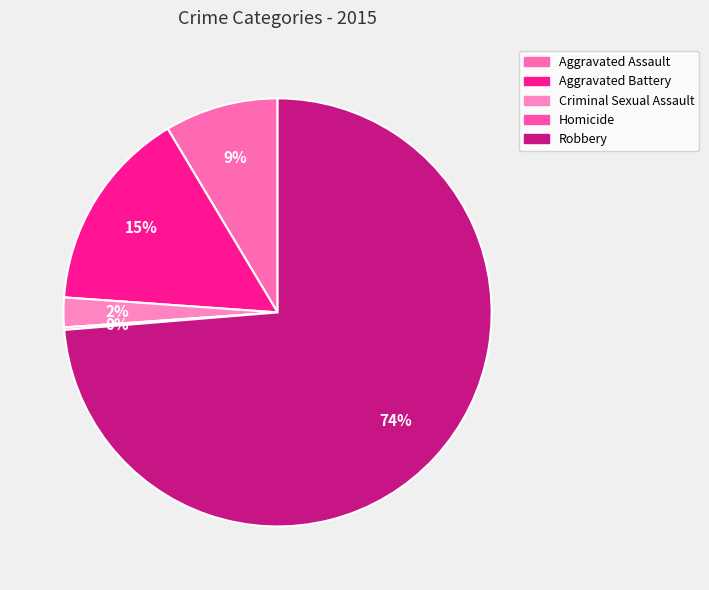

How many segments does this pie chart have?

5